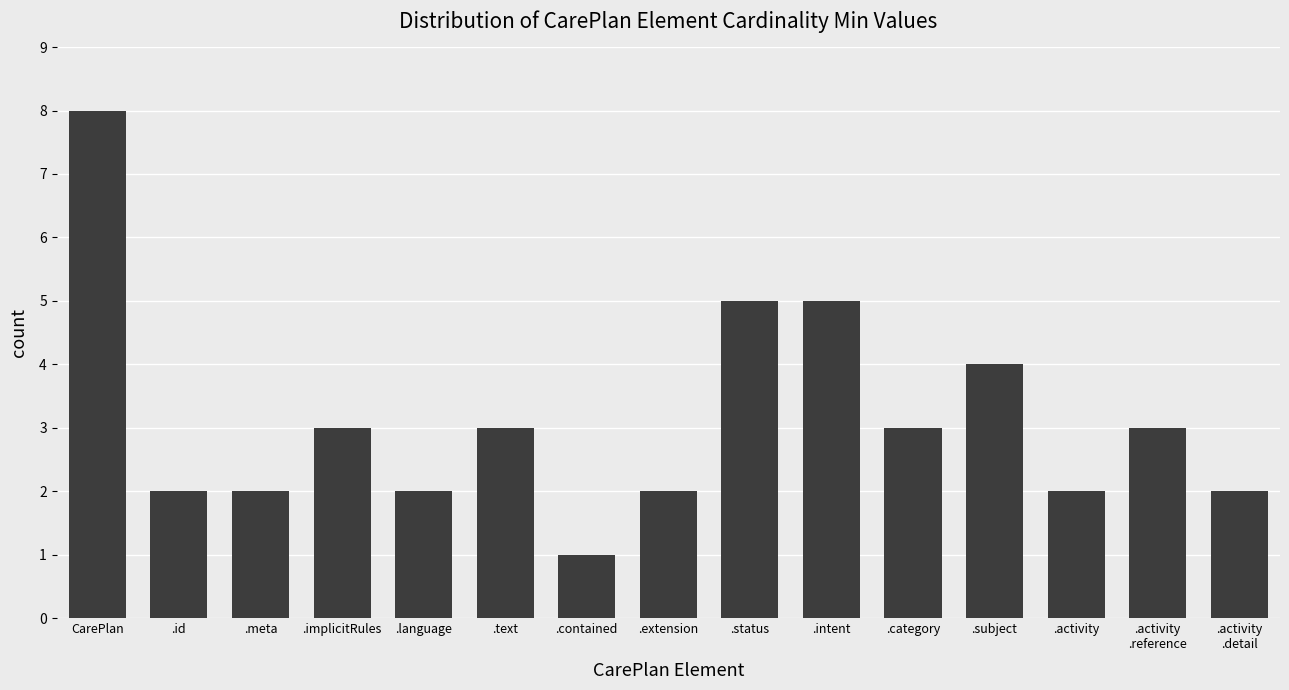

Between .activity
.detail and .contained, which is larger?

.activity
.detail